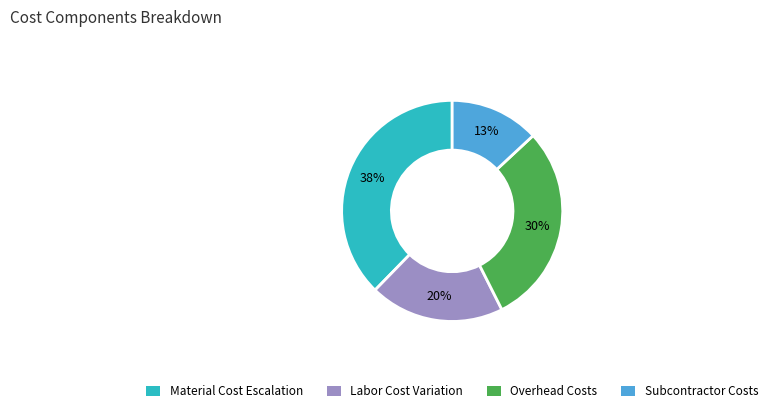

To the nearest percent, what is the average slice percentage?

25%